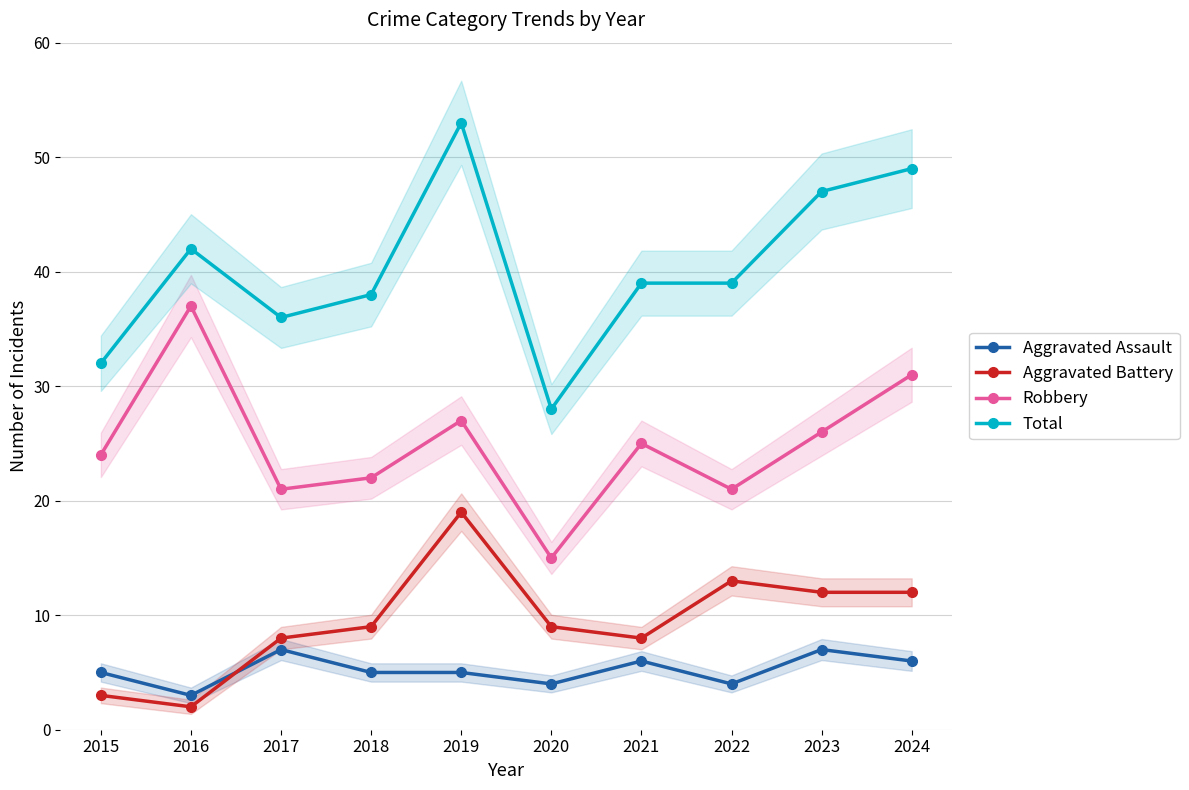

What is the value of the Aggravated Battery point at the 10th from the left?

12